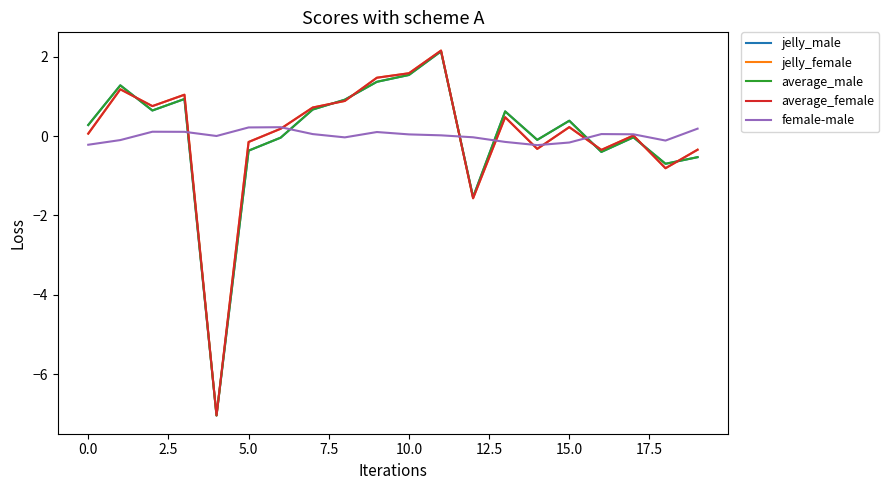

Which series has the widest spread of values?

average_female